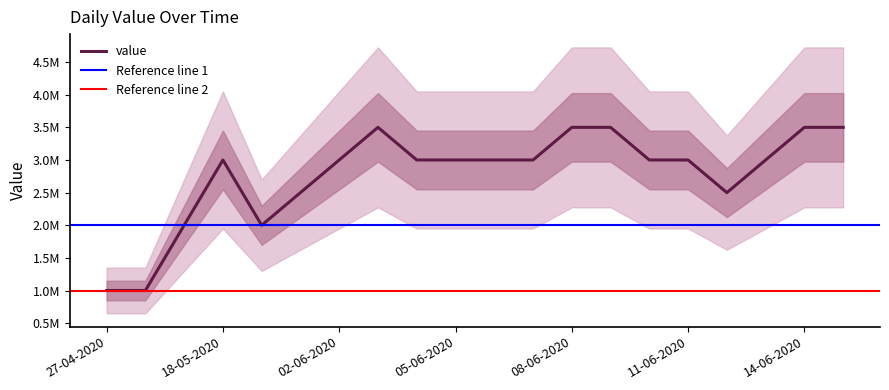

True or false: the data has more than 0 interior local peaks.

True